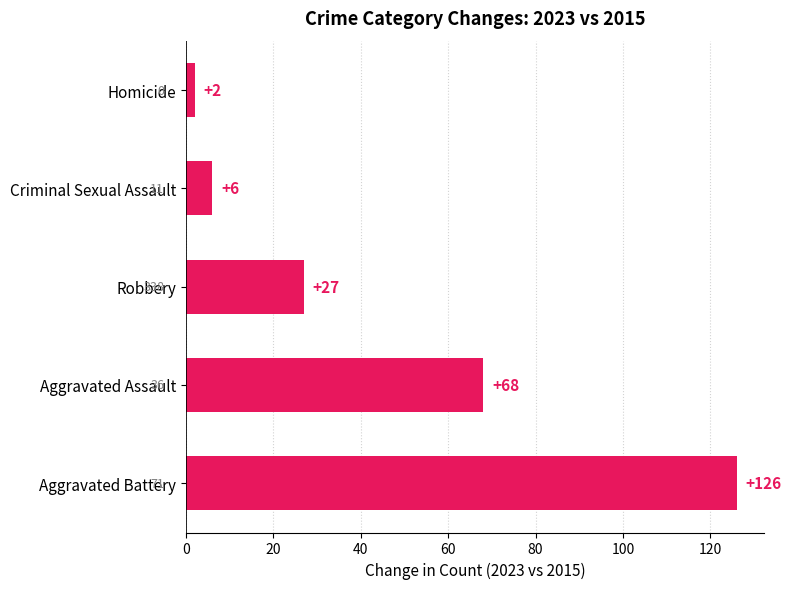

Reading bottom to top, what are all the values shown in this chart?

Aggravated Battery=126	Aggravated Assault=68	Robbery=27	Criminal Sexual Assault=6	Homicide=2